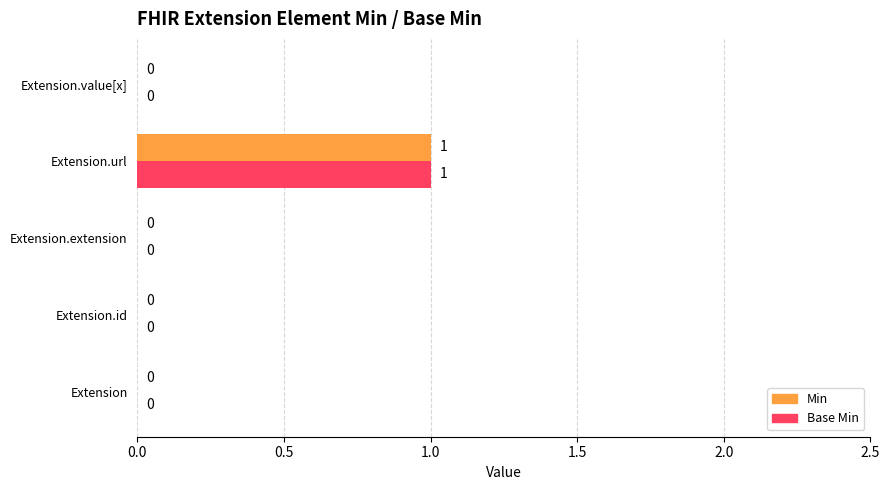

True or false: Base Min has a value of 0 at Extension.id.

True